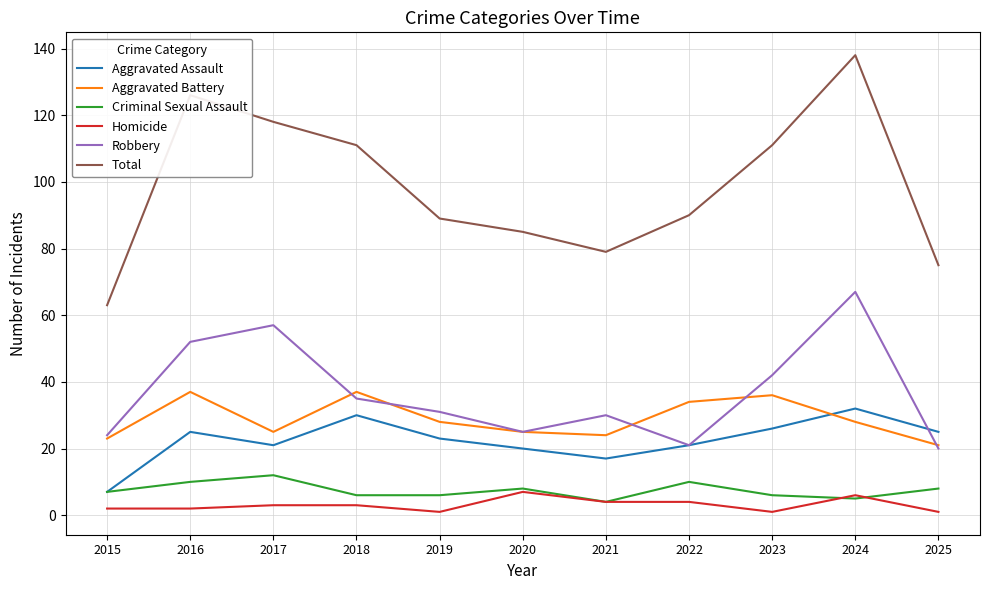

What is the total value across all series at 2020?

170